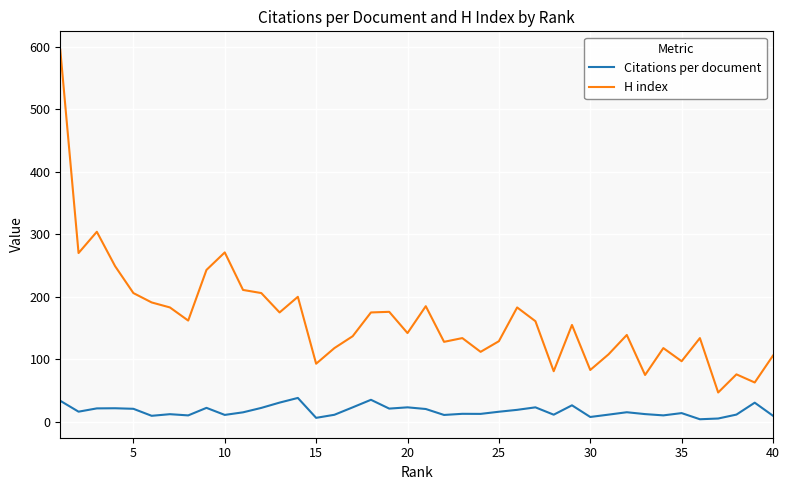

What is the difference between the maximum and minimum values in the H index series?

548.0